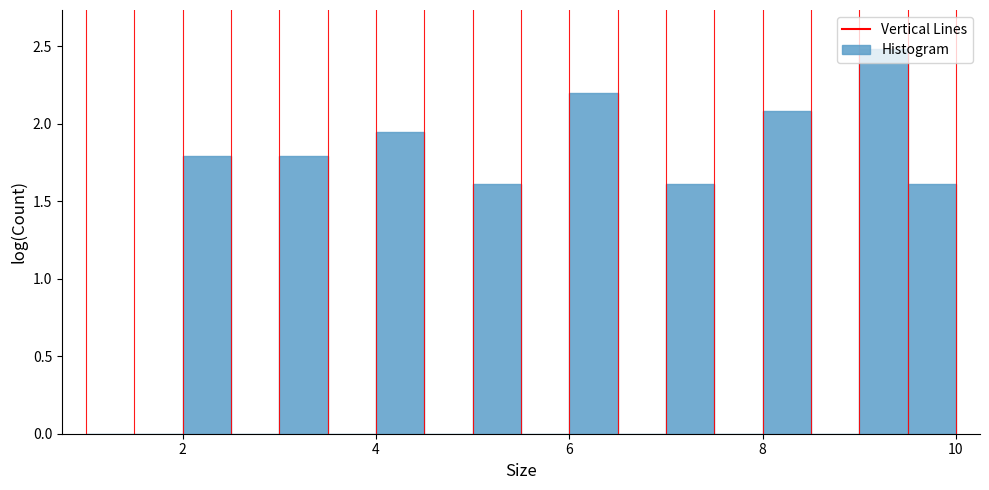

Read against the x-axis, roughly where is the centre of the tallest bar?

9.2